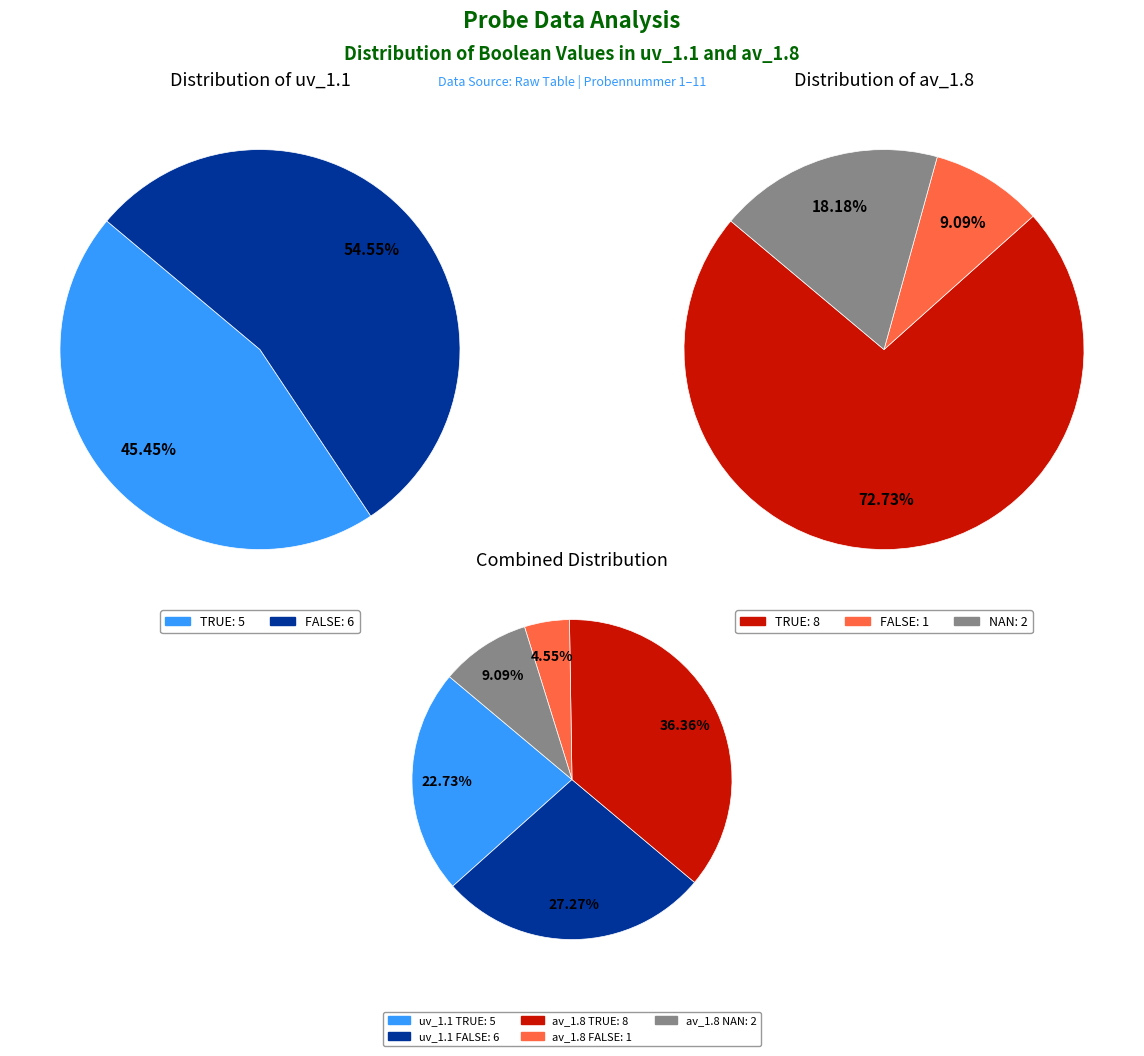

Rank the series by their average value, from highest to lowest.

uv_1.1, av_1.8